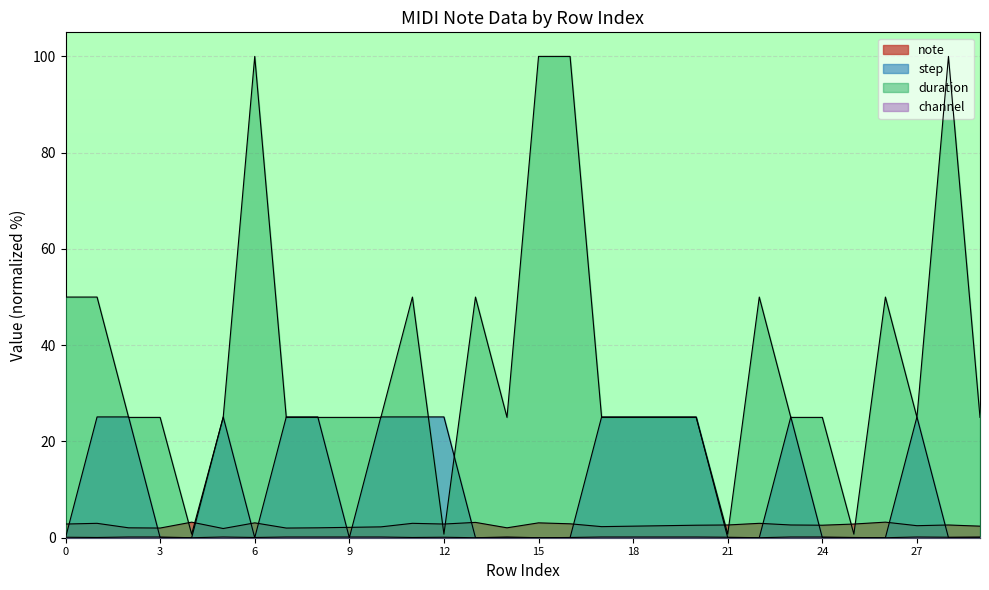

Does the chart display data point markers on the line(s)?

No